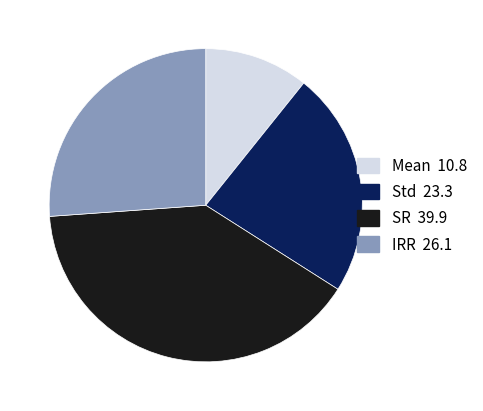

Count the number of slices in the pie.

4